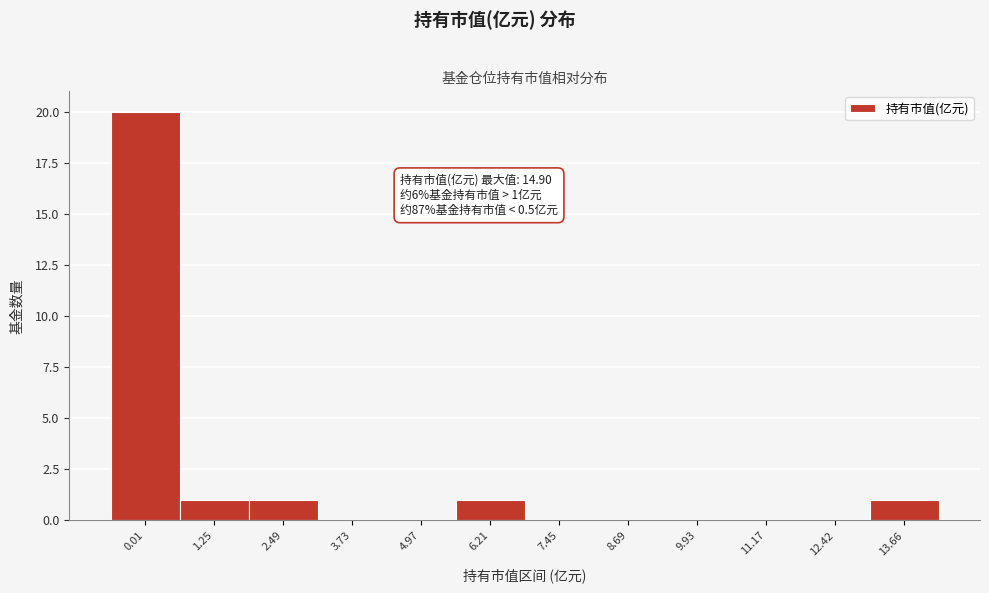

Reading left to right, extract all data points from this chart.

0.01=20	1.25=1	2.49=1	3.73=0	4.97=0	6.21=1	7.45=0	8.69=0	9.93=0	11.17=0	12.42=0	13.66=1